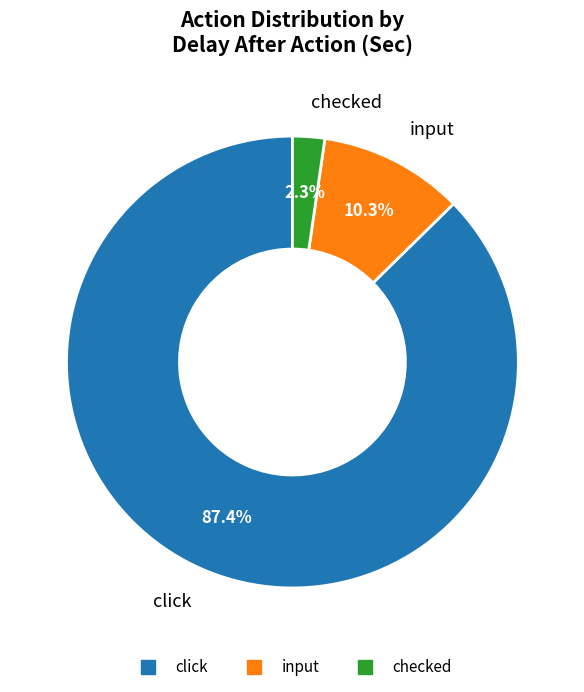

What percentage is the checked slice, to the nearest percent?

2%